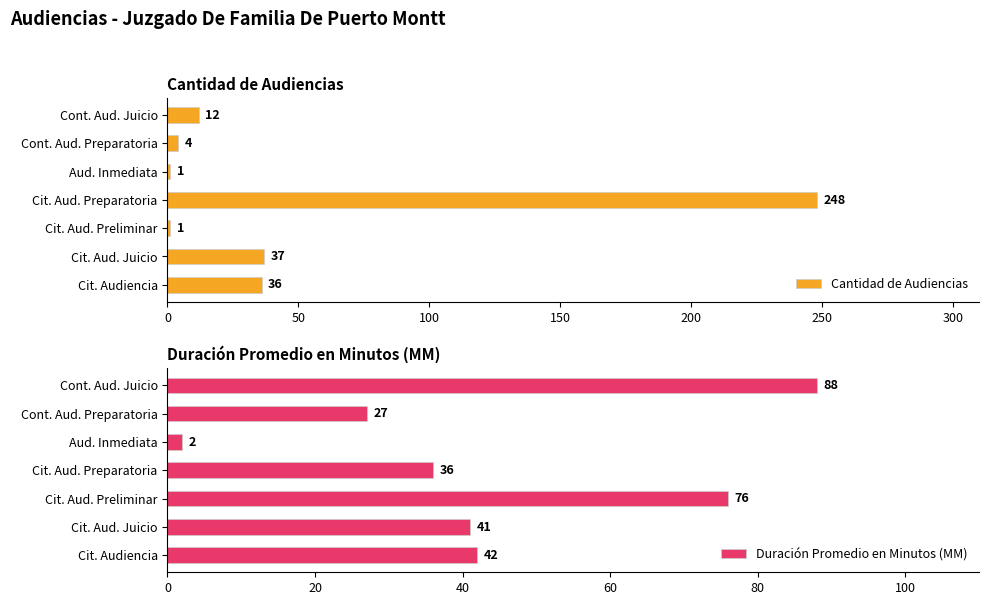

What is the approximate value of Cantidad de Audiencias at Cit. Aud. Preparatoria, to the nearest 10?

250